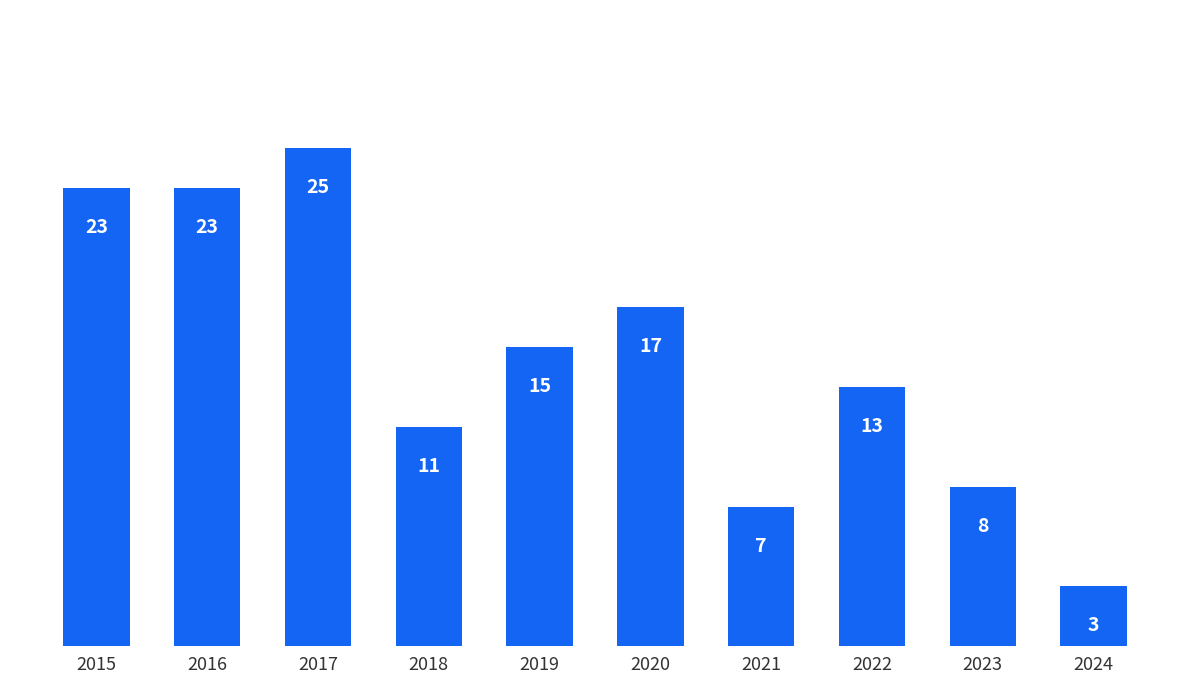

Are the bars grouped side by side (vs. stacked)?

No